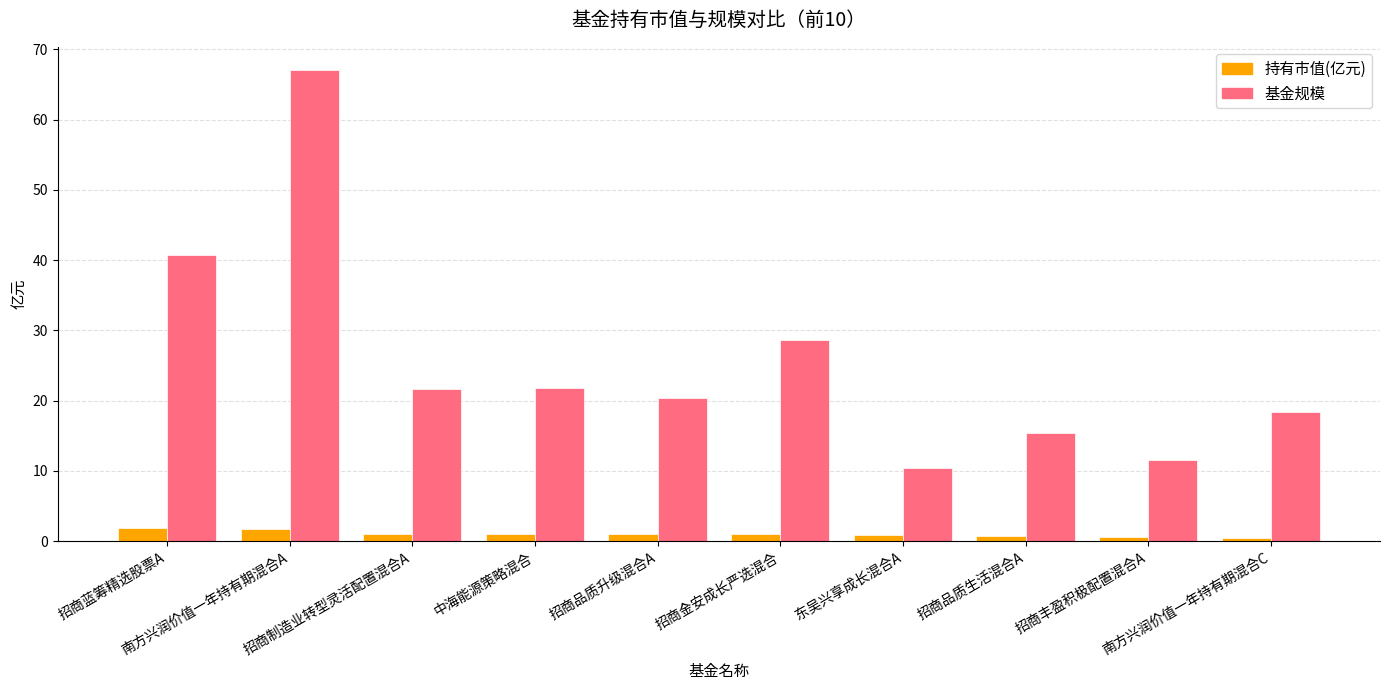

What are all the series names shown in the legend?

持有市值(亿元), 基金规模